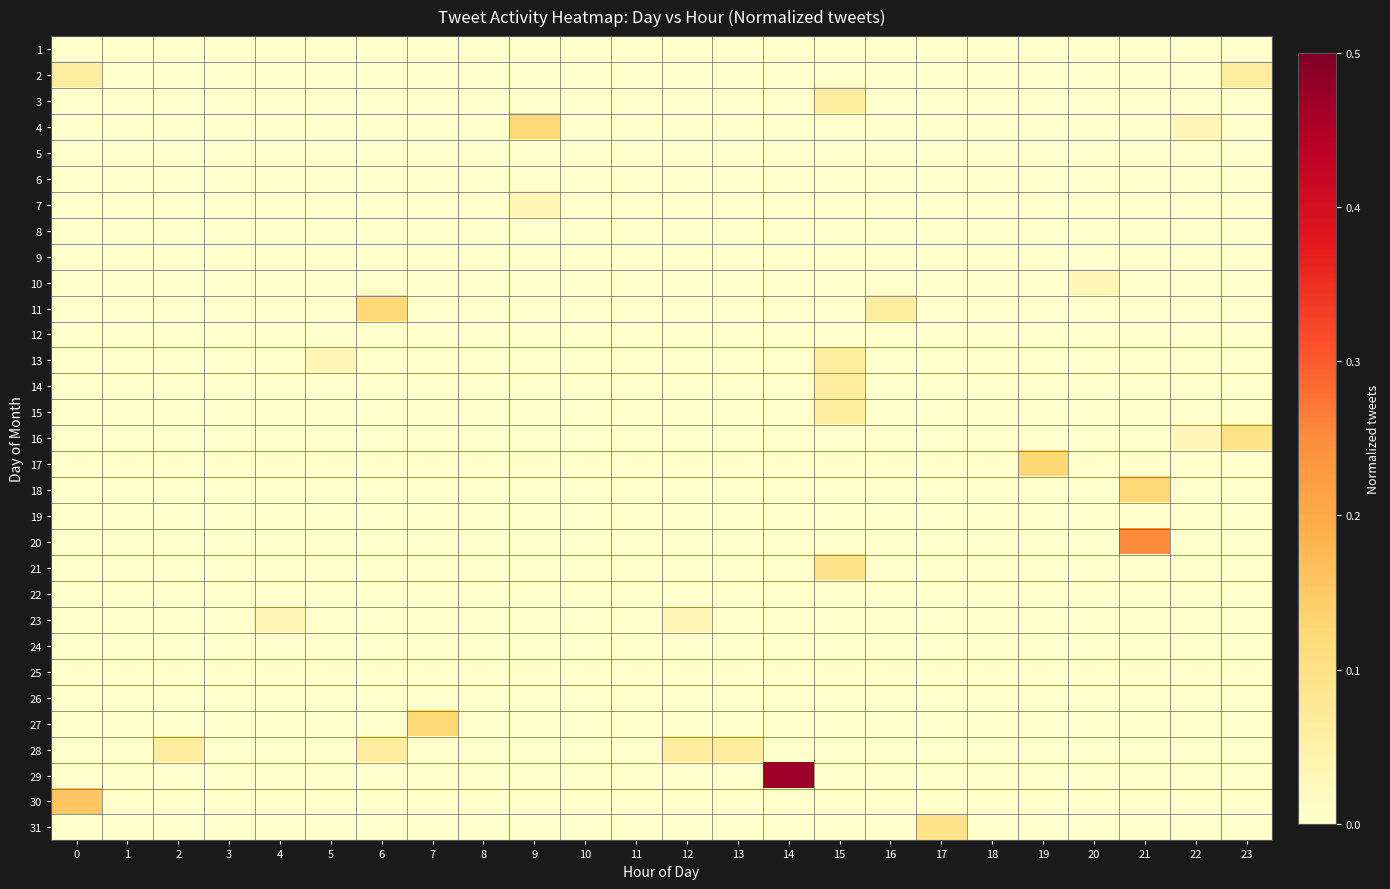

Reading left to right, extract all data points from this chart.

1: 0=0.0	1=0.0	2=0.0	3=0.0	4=0.0	5=0.0	6=0.0	7=0.0	8=0.0	9=0.0	10=0.0	11=0.0	12=0.0	13=0.0	14=0.0	15=0.0	16=0.0	17=0.0	18=0.0	19=0.0	20=0.0	21=0.0	22=0.0	23=0.0
2: 0=0.1	1=0.0	2=0.0	3=0.0	4=0.0	5=0.0	6=0.0	7=0.0	8=0.0	9=0.0	10=0.0	11=0.0	12=0.0	13=0.0	14=0.0	15=0.0	16=0.0	17=0.0	18=0.0	19=0.0	20=0.0	21=0.0	22=0.0	23=0.1
3: 0=0.0	1=0.0	2=0.0	3=0.0	4=0.0	5=0.0	6=0.0	7=0.0	8=0.0	9=0.0	10=0.0	11=0.0	12=0.0	13=0.0	14=0.0	15=0.1	16=0.0	17=0.0	18=0.0	19=0.0	20=0.0	21=0.0	22=0.0	23=0.0
4: 0=0.0	1=0.0	2=0.0	3=0.0	4=0.0	5=0.0	6=0.0	7=0.0	8=0.0	9=0.1	10=0.0	11=0.0	12=0.0	13=0.0	14=0.0	15=0.0	16=0.0	17=0.0	18=0.0	19=0.0	20=0.0	21=0.0	22=0.0	23=0.0
5: 0=0.0	1=0.0	2=0.0	3=0.0	4=0.0	5=0.0	6=0.0	7=0.0	8=0.0	9=0.0	10=0.0	11=0.0	12=0.0	13=0.0	14=0.0	15=0.0	16=0.0	17=0.0	18=0.0	19=0.0	20=0.0	21=0.0	22=0.0	23=0.0
6: 0=0.0	1=0.0	2=0.0	3=0.0	4=0.0	5=0.0	6=0.0	7=0.0	8=0.0	9=0.0	10=0.0	11=0.0	12=0.0	13=0.0	14=0.0	15=0.0	16=0.0	17=0.0	18=0.0	19=0.0	20=0.0	21=0.0	22=0.0	23=0.0
7: 0=0.0	1=0.0	2=0.0	3=0.0	4=0.0	5=0.0	6=0.0	7=0.0	8=0.0	9=0.0	10=0.0	11=0.0	12=0.0	13=0.0	14=0.0	15=0.0	16=0.0	17=0.0	18=0.0	19=0.0	20=0.0	21=0.0	22=0.0	23=0.0
8: 0=0.0	1=0.0	2=0.0	3=0.0	4=0.0	5=0.0	6=0.0	7=0.0	8=0.0	9=0.0	10=0.0	11=0.0	12=0.0	13=0.0	14=0.0	15=0.0	16=0.0	17=0.0	18=0.0	19=0.0	20=0.0	21=0.0	22=0.0	23=0.0
9: 0=0.0	1=0.0	2=0.0	3=0.0	4=0.0	5=0.0	6=0.0	7=0.0	8=0.0	9=0.0	10=0.0	11=0.0	12=0.0	13=0.0	14=0.0	15=0.0	16=0.0	17=0.0	18=0.0	19=0.0	20=0.0	21=0.0	22=0.0	23=0.0
10: 0=0.0	1=0.0	2=0.0	3=0.0	4=0.0	5=0.0	6=0.0	7=0.0	8=0.0	9=0.0	10=0.0	11=0.0	12=0.0	13=0.0	14=0.0	15=0.0	16=0.0	17=0.0	18=0.0	19=0.0	20=0.0	21=0.0	22=0.0	23=0.0
11: 0=0.0	1=0.0	2=0.0	3=0.0	4=0.0	5=0.0	6=0.1	7=0.0	8=0.0	9=0.0	10=0.0	11=0.0	12=0.0	13=0.0	14=0.0	15=0.0	16=0.1	17=0.0	18=0.0	19=0.0	20=0.0	21=0.0	22=0.0	23=0.0
12: 0=0.0	1=0.0	2=0.0	3=0.0	4=0.0	5=0.0	6=0.0	7=0.0	8=0.0	9=0.0	10=0.0	11=0.0	12=0.0	13=0.0	14=0.0	15=0.0	16=0.0	17=0.0	18=0.0	19=0.0	20=0.0	21=0.0	22=0.0	23=0.0
13: 0=0.0	1=0.0	2=0.0	3=0.0	4=0.0	5=0.0	6=0.0	7=0.0	8=0.0	9=0.0	10=0.0	11=0.0	12=0.0	13=0.0	14=0.0	15=0.1	16=0.0	17=0.0	18=0.0	19=0.0	20=0.0	21=0.0	22=0.0	23=0.0
14: 0=0.0	1=0.0	2=0.0	3=0.0	4=0.0	5=0.0	6=0.0	7=0.0	8=0.0	9=0.0	10=0.0	11=0.0	12=0.0	13=0.0	14=0.0	15=0.1	16=0.0	17=0.0	18=0.0	19=0.0	20=0.0	21=0.0	22=0.0	23=0.0
15: 0=0.0	1=0.0	2=0.0	3=0.0	4=0.0	5=0.0	6=0.0	7=0.0	8=0.0	9=0.0	10=0.0	11=0.0	12=0.0	13=0.0	14=0.0	15=0.1	16=0.0	17=0.0	18=0.0	19=0.0	20=0.0	21=0.0	22=0.0	23=0.0
16: 0=0.0	1=0.0	2=0.0	3=0.0	4=0.0	5=0.0	6=0.0	7=0.0	8=0.0	9=0.0	10=0.0	11=0.0	12=0.0	13=0.0	14=0.0	15=0.0	16=0.0	17=0.0	18=0.0	19=0.0	20=0.0	21=0.0	22=0.0	23=0.1
17: 0=0.0	1=0.0	2=0.0	3=0.0	4=0.0	5=0.0	6=0.0	7=0.0	8=0.0	9=0.0	10=0.0	11=0.0	12=0.0	13=0.0	14=0.0	15=0.0	16=0.0	17=0.0	18=0.0	19=0.1	20=0.0	21=0.0	22=0.0	23=0.0
18: 0=0.0	1=0.0	2=0.0	3=0.0	4=0.0	5=0.0	6=0.0	7=0.0	8=0.0	9=0.0	10=0.0	11=0.0	12=0.0	13=0.0	14=0.0	15=0.0	16=0.0	17=0.0	18=0.0	19=0.0	20=0.0	21=0.1	22=0.0	23=0.0
19: 0=0.0	1=0.0	2=0.0	3=0.0	4=0.0	5=0.0	6=0.0	7=0.0	8=0.0	9=0.0	10=0.0	11=0.0	12=0.0	13=0.0	14=0.0	15=0.0	16=0.0	17=0.0	18=0.0	19=0.0	20=0.0	21=0.0	22=0.0	23=0.0
20: 0=0.0	1=0.0	2=0.0	3=0.0	4=0.0	5=0.0	6=0.0	7=0.0	8=0.0	9=0.0	10=0.0	11=0.0	12=0.0	13=0.0	14=0.0	15=0.0	16=0.0	17=0.0	18=0.0	19=0.0	20=0.0	21=0.2	22=0.0	23=0.0
21: 0=0.0	1=0.0	2=0.0	3=0.0	4=0.0	5=0.0	6=0.0	7=0.0	8=0.0	9=0.0	10=0.0	11=0.0	12=0.0	13=0.0	14=0.0	15=0.1	16=0.0	17=0.0	18=0.0	19=0.0	20=0.0	21=0.0	22=0.0	23=0.0
22: 0=0.0	1=0.0	2=0.0	3=0.0	4=0.0	5=0.0	6=0.0	7=0.0	8=0.0	9=0.0	10=0.0	11=0.0	12=0.0	13=0.0	14=0.0	15=0.0	16=0.0	17=0.0	18=0.0	19=0.0	20=0.0	21=0.0	22=0.0	23=0.0
23: 0=0.0	1=0.0	2=0.0	3=0.0	4=0.0	5=0.0	6=0.0	7=0.0	8=0.0	9=0.0	10=0.0	11=0.0	12=0.0	13=0.0	14=0.0	15=0.0	16=0.0	17=0.0	18=0.0	19=0.0	20=0.0	21=0.0	22=0.0	23=0.0
24: 0=0.0	1=0.0	2=0.0	3=0.0	4=0.0	5=0.0	6=0.0	7=0.0	8=0.0	9=0.0	10=0.0	11=0.0	12=0.0	13=0.0	14=0.0	15=0.0	16=0.0	17=0.0	18=0.0	19=0.0	20=0.0	21=0.0	22=0.0	23=0.0
25: 0=0.0	1=0.0	2=0.0	3=0.0	4=0.0	5=0.0	6=0.0	7=0.0	8=0.0	9=0.0	10=0.0	11=0.0	12=0.0	13=0.0	14=0.0	15=0.0	16=0.0	17=0.0	18=0.0	19=0.0	20=0.0	21=0.0	22=0.0	23=0.0
26: 0=0.0	1=0.0	2=0.0	3=0.0	4=0.0	5=0.0	6=0.0	7=0.0	8=0.0	9=0.0	10=0.0	11=0.0	12=0.0	13=0.0	14=0.0	15=0.0	16=0.0	17=0.0	18=0.0	19=0.0	20=0.0	21=0.0	22=0.0	23=0.0
27: 0=0.0	1=0.0	2=0.0	3=0.0	4=0.0	5=0.0	6=0.0	7=0.1	8=0.0	9=0.0	10=0.0	11=0.0	12=0.0	13=0.0	14=0.0	15=0.0	16=0.0	17=0.0	18=0.0	19=0.0	20=0.0	21=0.0	22=0.0	23=0.0
28: 0=0.0	1=0.0	2=0.1	3=0.0	4=0.0	5=0.0	6=0.1	7=0.0	8=0.0	9=0.0	10=0.0	11=0.0	12=0.1	13=0.1	14=0.0	15=0.0	16=0.0	17=0.0	18=0.0	19=0.0	20=0.0	21=0.0	22=0.0	23=0.0
29: 0=0.0	1=0.0	2=0.0	3=0.0	4=0.0	5=0.0	6=0.0	7=0.0	8=0.0	9=0.0	10=0.0	11=0.0	12=0.0	13=0.0	14=0.5	15=0.0	16=0.0	17=0.0	18=0.0	19=0.0	20=0.0	21=0.0	22=0.0	23=0.0
30: 0=0.2	1=0.0	2=0.0	3=0.0	4=0.0	5=0.0	6=0.0	7=0.0	8=0.0	9=0.0	10=0.0	11=0.0	12=0.0	13=0.0	14=0.0	15=0.0	16=0.0	17=0.0	18=0.0	19=0.0	20=0.0	21=0.0	22=0.0	23=0.0
31: 0=0.0	1=0.0	2=0.0	3=0.0	4=0.0	5=0.0	6=0.0	7=0.0	8=0.0	9=0.0	10=0.0	11=0.0	12=0.0	13=0.0	14=0.0	15=0.0	16=0.0	17=0.1	18=0.0	19=0.0	20=0.0	21=0.0	22=0.0	23=0.0